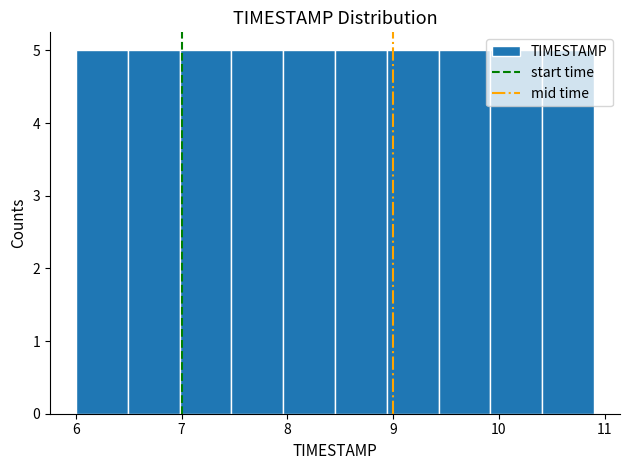

Reading left to right, transcribe this chart: for each bar, give the range it covers on the x-axis and its height. Neither the bar edges nor the heights are printed on the chart, so give them approximately, as read against the axes.

6.00 to 6.49: 5
6.49 to 6.98: 5
6.98 to 7.47: 5
7.47 to 7.96: 5
7.96 to 8.45: 5
8.45 to 8.94: 5
8.94 to 9.43: 5
9.43 to 9.92: 5
9.92 to 10.41: 5
10.41 to 10.90: 5